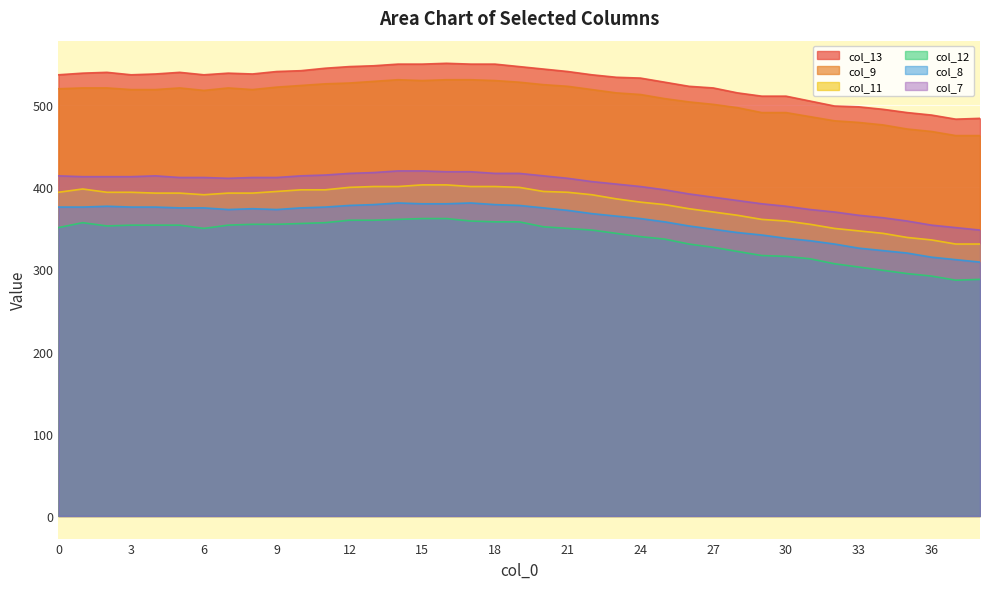

Reading right to left, transcribe all the data shown in this chart.

col_13: 38=484	37=483	36=488	35=491	34=495	33=498	32=499	31=505	30=511	29=511	28=515	27=521	26=523	25=528	24=533	23=534	22=537	21=541	20=544	19=547	18=550	17=550	16=551	15=550	14=550	13=548	12=547	11=545	10=542	9=541	8=538	7=539	6=537	5=540	4=538	3=537	2=540	1=539	0=537
col_9: 38=463	37=463	36=468	35=471	34=476	33=479	32=481	31=486	30=491	29=491	28=497	27=501	26=504	25=508	24=513	23=515	22=519	21=523	20=525	19=528	18=530	17=531	16=531	15=530	14=531	13=529	12=527	11=526	10=524	9=522	8=519	7=521	6=518	5=521	4=519	3=519	2=521	1=521	0=520
col_11: 38=331	37=331	36=336	35=339	34=344	33=347	32=350	31=355	30=359	29=361	28=366	27=370	26=374	25=379	24=382	23=386	22=391	21=394	20=395	19=400	18=401	17=401	16=403	15=403	14=401	13=401	12=400	11=397	10=397	9=395	8=393	7=393	6=391	5=393	4=393	3=394	2=394	1=398	0=394
col_12: 38=288	37=287	36=292	35=295	34=299	33=303	32=307	31=313	30=316	29=317	28=322	27=327	26=331	25=337	24=340	23=344	22=348	21=350	20=352	19=358	18=358	17=359	16=362	15=362	14=361	13=360	12=360	11=357	10=356	9=355	8=355	7=354	6=350	5=354	4=354	3=354	2=353	1=357	0=351
col_8: 38=309	37=312	36=315	35=320	34=323	33=326	32=331	31=335	30=338	29=342	28=345	27=349	26=353	25=358	24=362	23=365	22=368	21=372	20=375	19=378	18=379	17=381	16=380	15=380	14=381	13=379	12=378	11=376	10=375	9=373	8=374	7=373	6=375	5=375	4=376	3=376	2=377	1=376	0=376
col_7: 38=348	37=351	36=354	35=359	34=363	33=366	32=370	31=373	30=377	29=380	28=384	27=388	26=392	25=397	24=401	23=404	22=407	21=411	20=414	19=417	18=417	17=419	16=419	15=420	14=420	13=418	12=417	11=415	10=414	9=412	8=412	7=411	6=412	5=412	4=414	3=413	2=413	1=413	0=414